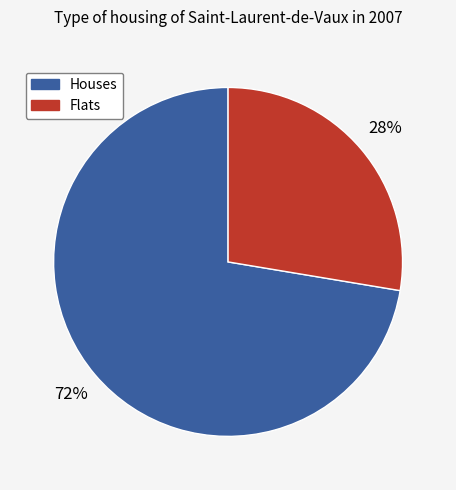

Does any single category account for the majority?

Yes